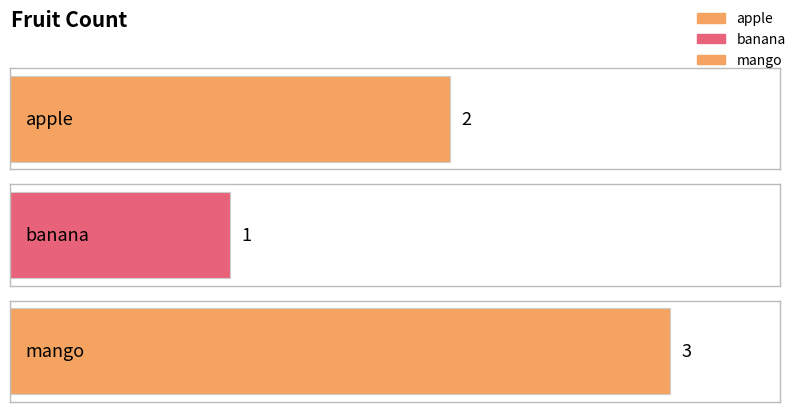

What is the difference between the maximum and second lowest values?

1